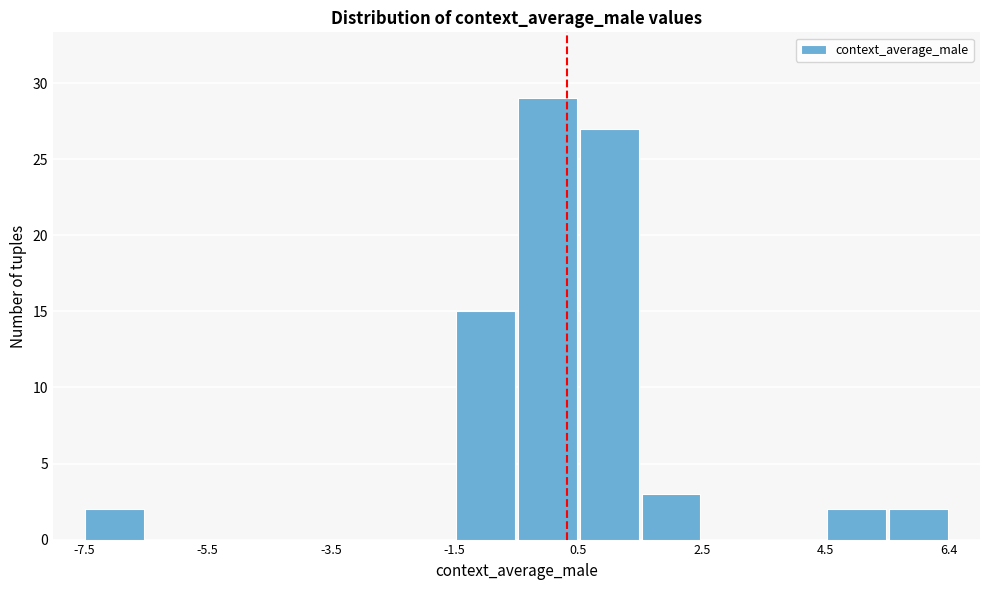

Over which range of the x-axis is the bar tallest?

-0.6 to 0.4